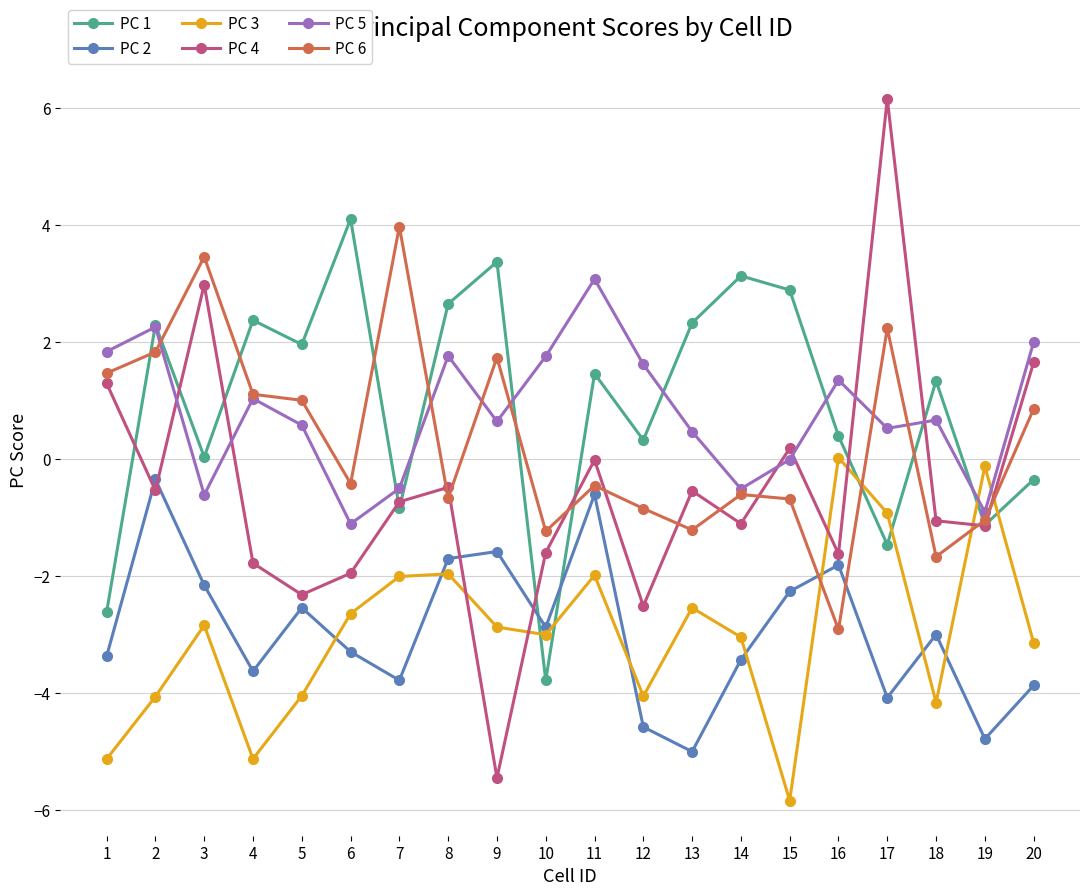

What is the maximum value for PC 4?

6.2